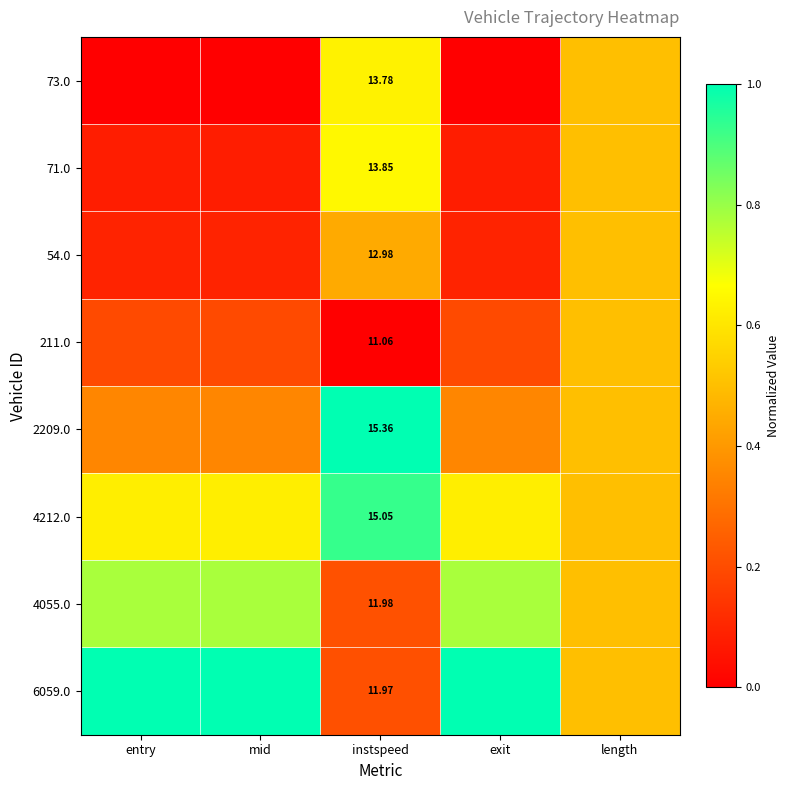

Which series has the widest spread of values?

6059.0